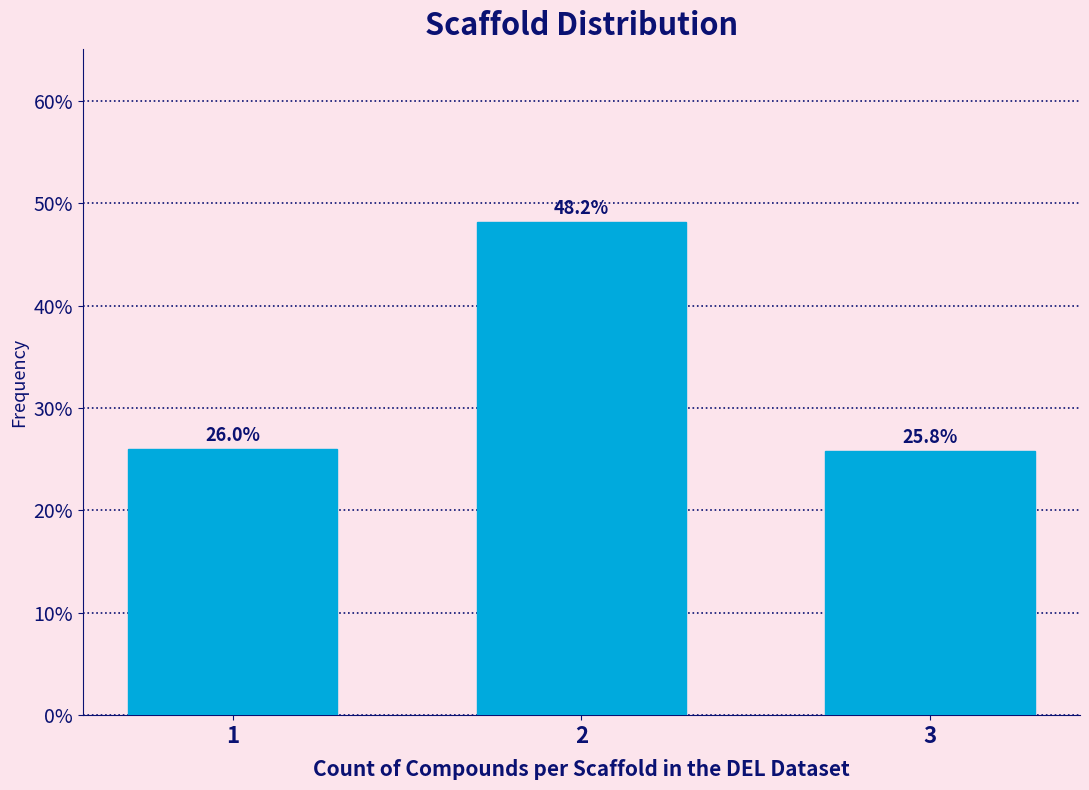

Reading left to right, list all the values displayed in this chart.

1=26.0	2=48.2	3=25.8